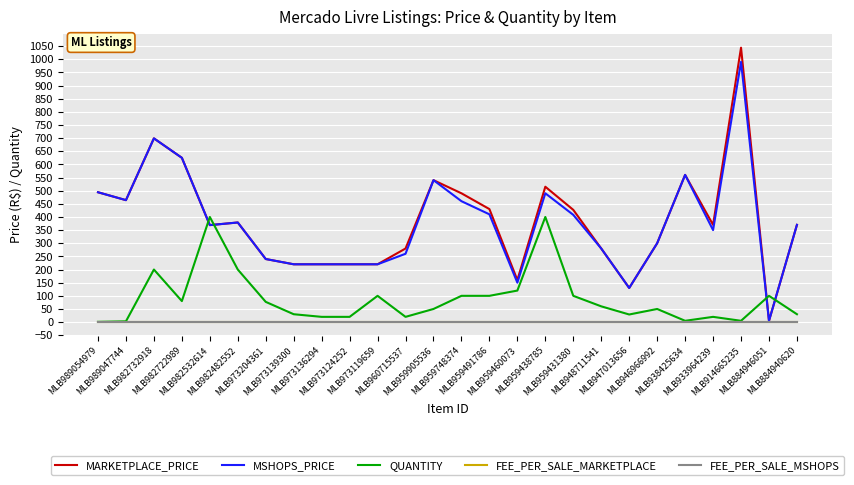

At which category is the sum across all series the highest?

MLB914665235